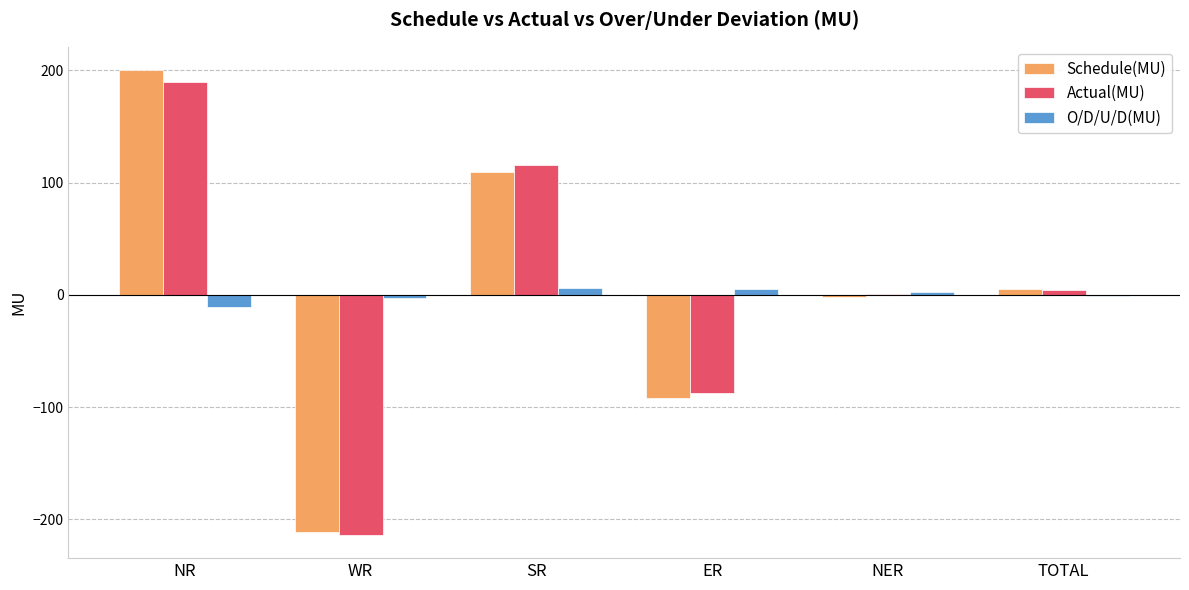

What is the sum of all Actual(MU) values?

8.8